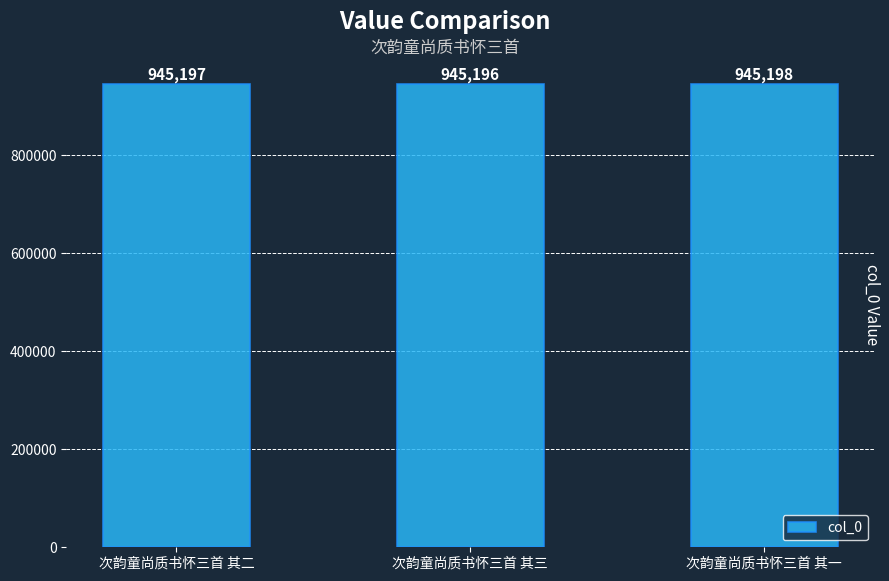

What is the sum of all values?

2835591